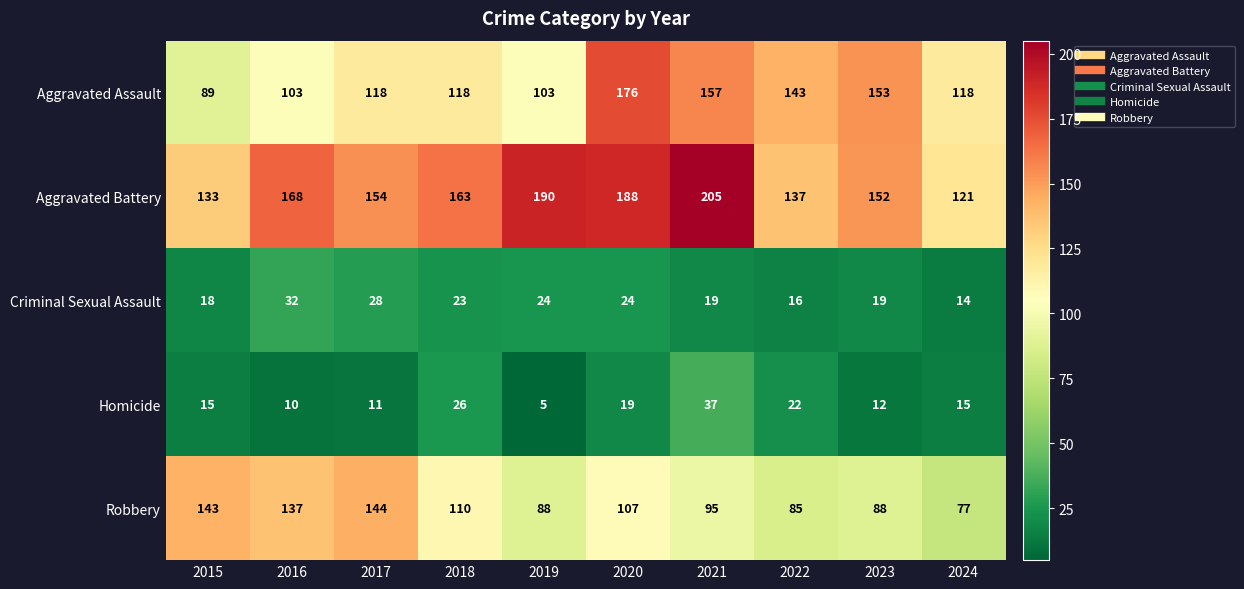

What is the spread (max minus min) of values at 2023?

141